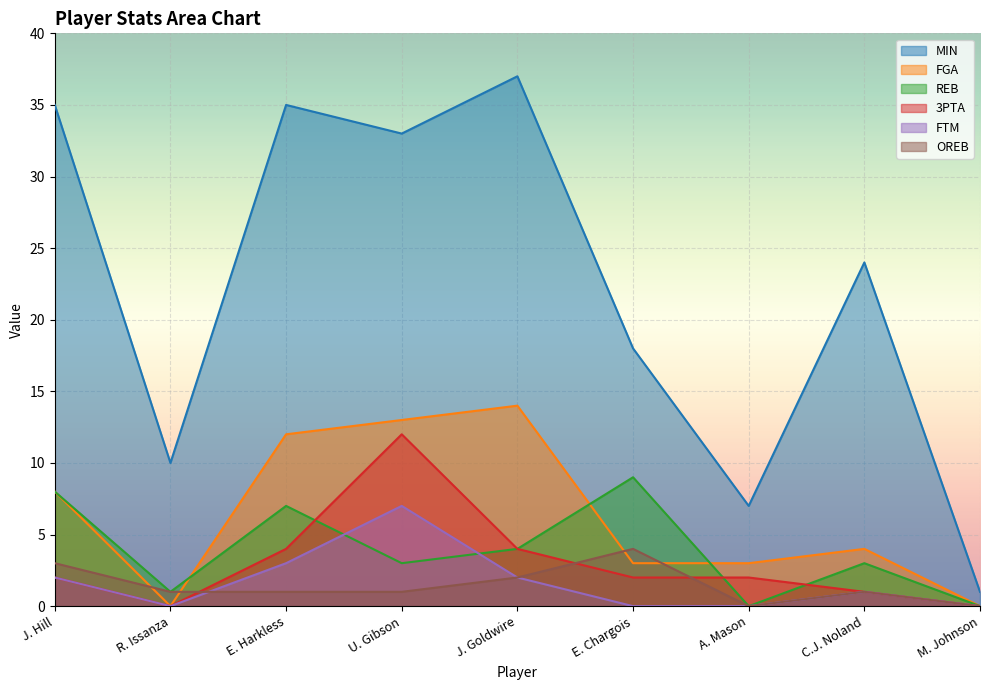

At which label is FTM closest to 3?

E. Harkless